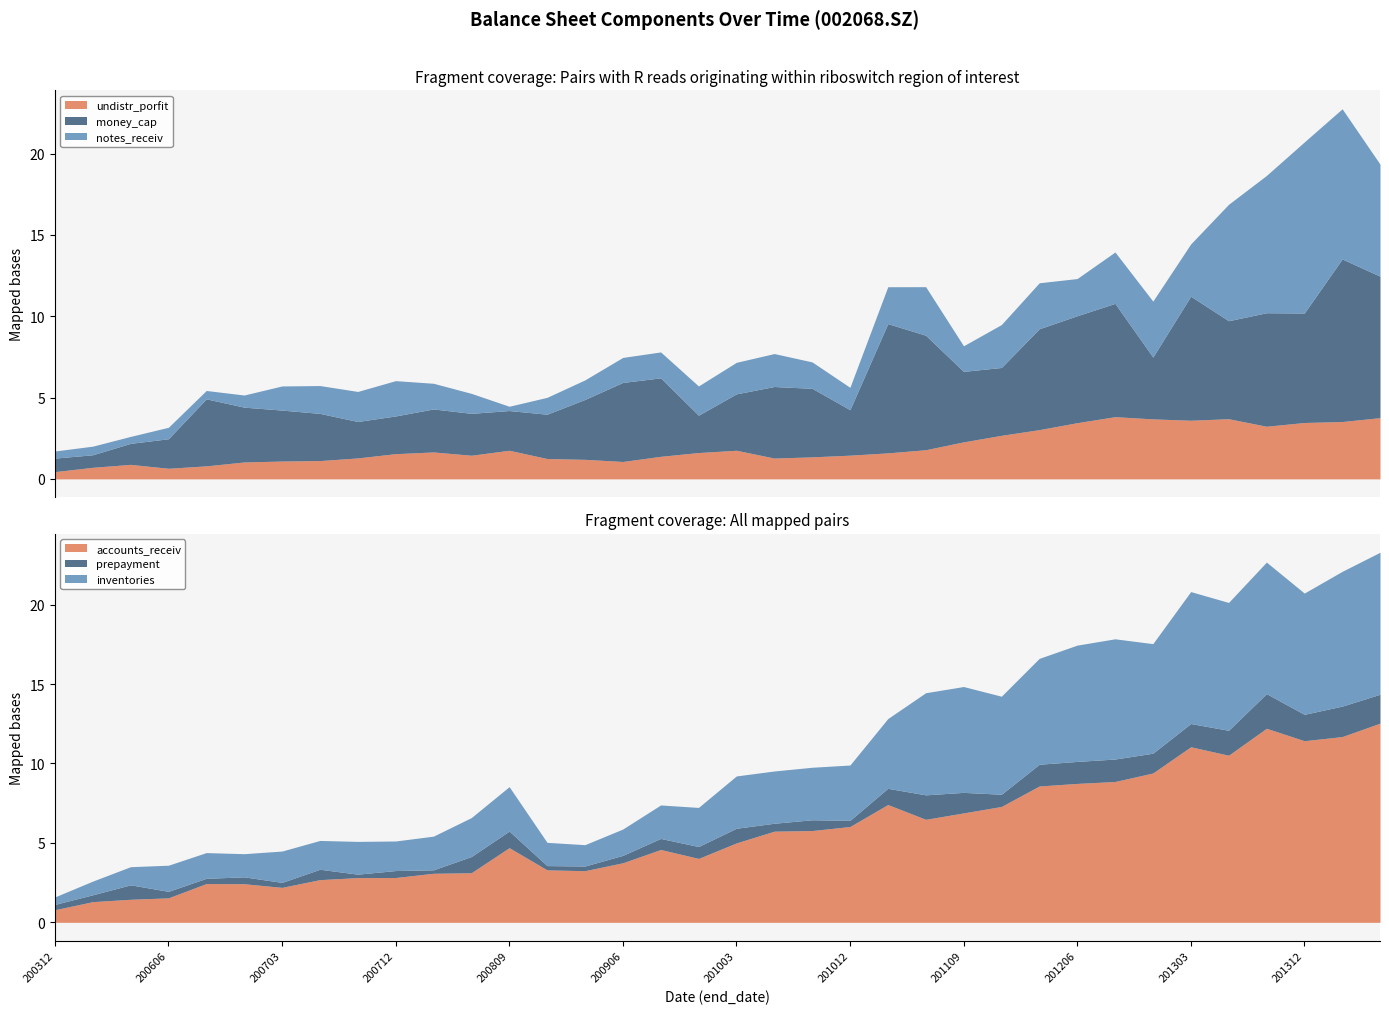

What is the minimum value for accounts_receiv?

0.8